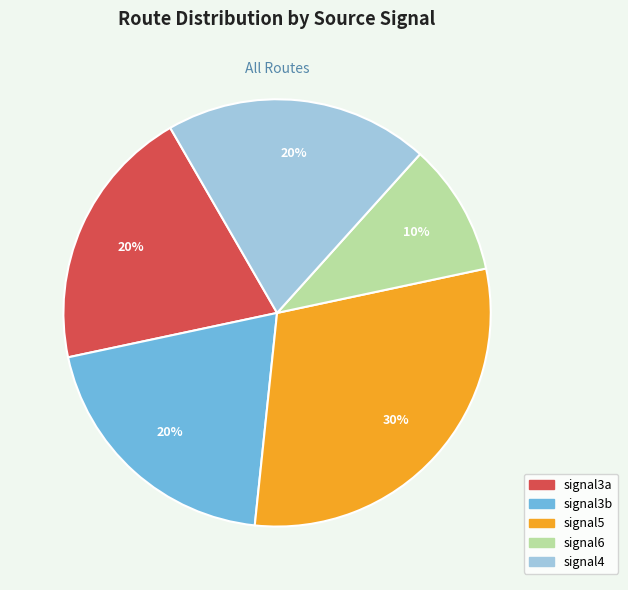

Is signal3a the majority of the pie?

No